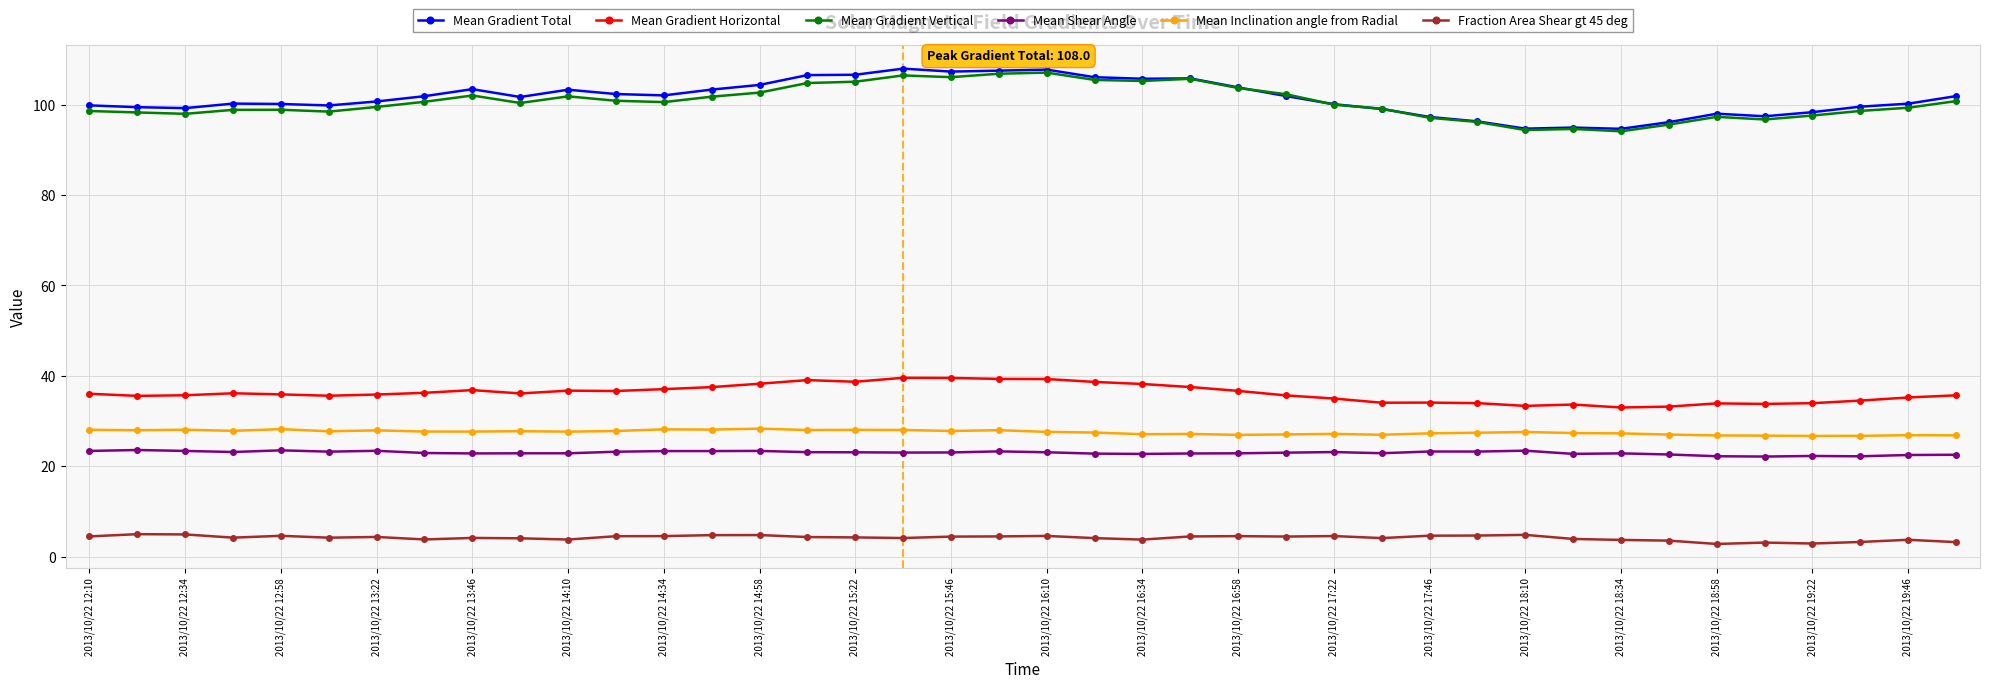

What is the highest value of the Mean Gradient Horizontal series?

39.6